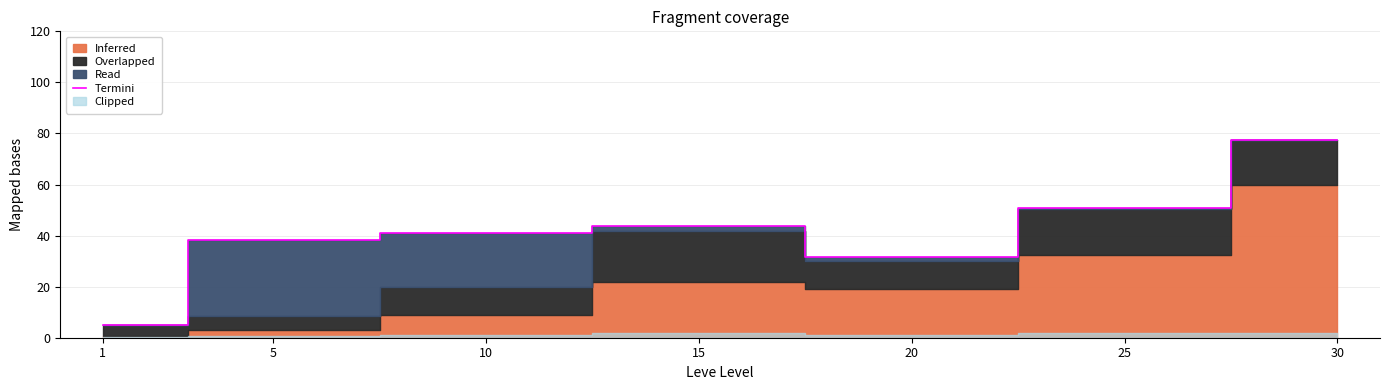

List the labels in order of value, largest first.

30, 25, 15, 10, 5, 20, 1